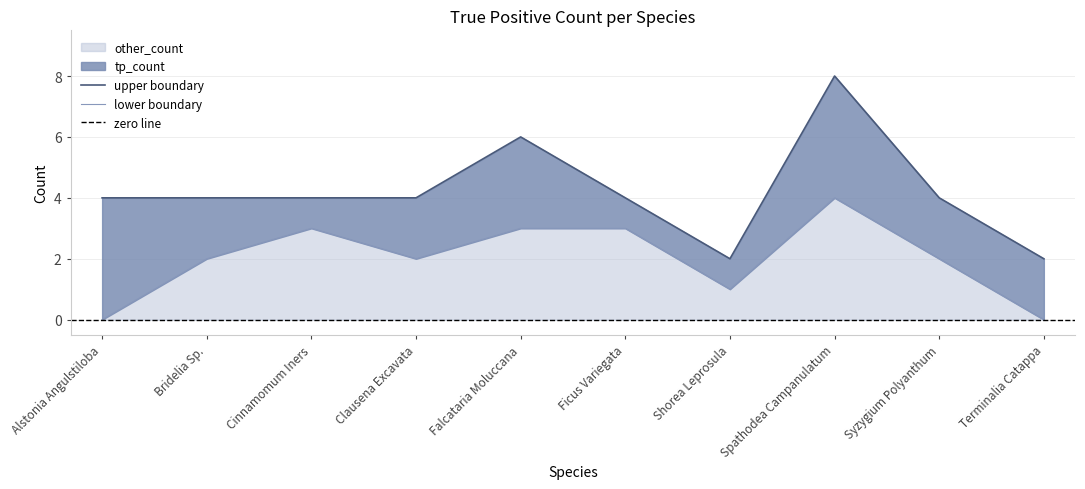

Which category has the highest value in the total_count series?

Spathodea Campanulatum